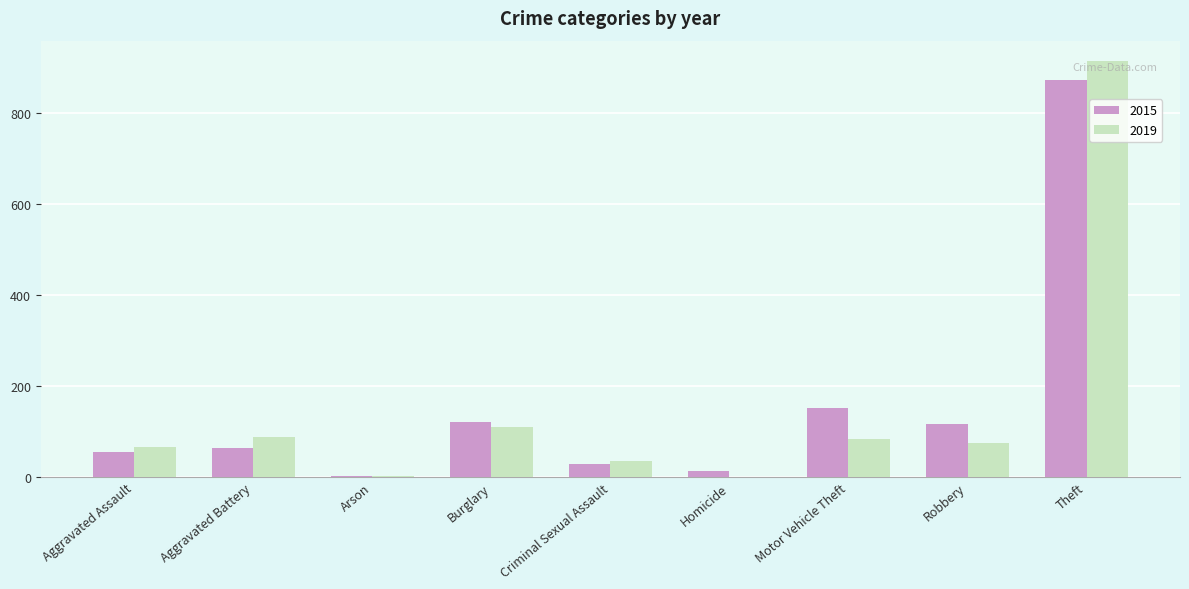

What is the maximum value shown in the chart?

914